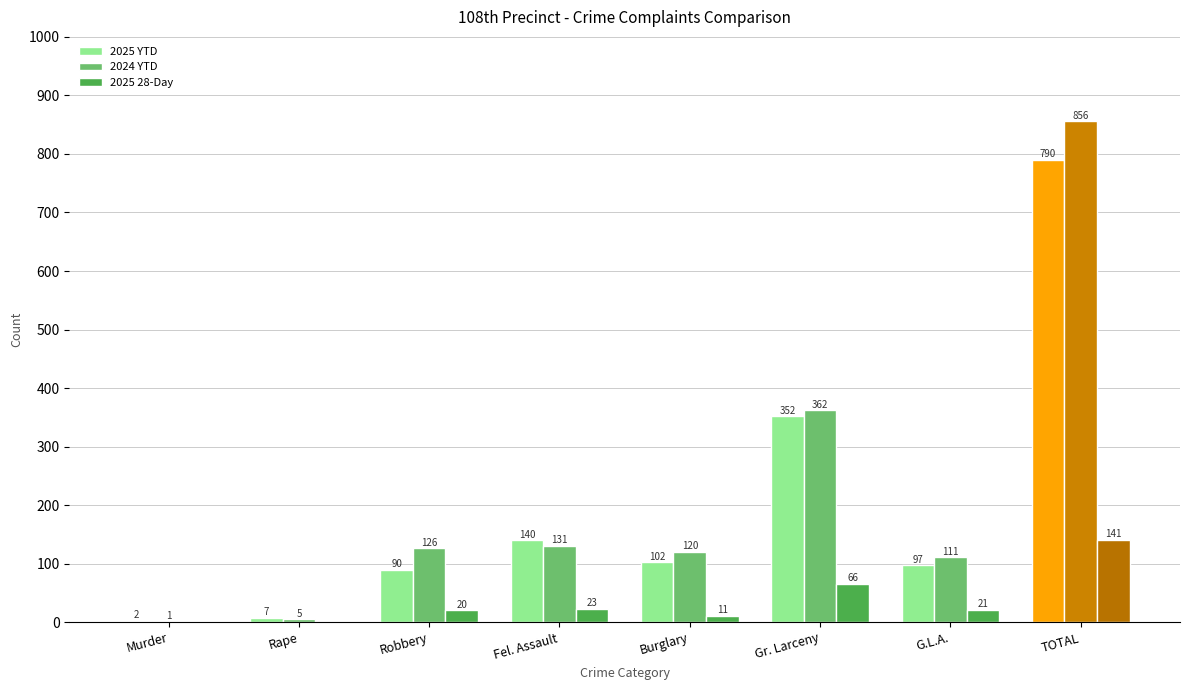

Between Burglary and TOTAL, which series saw the biggest shift?

2024 YTD